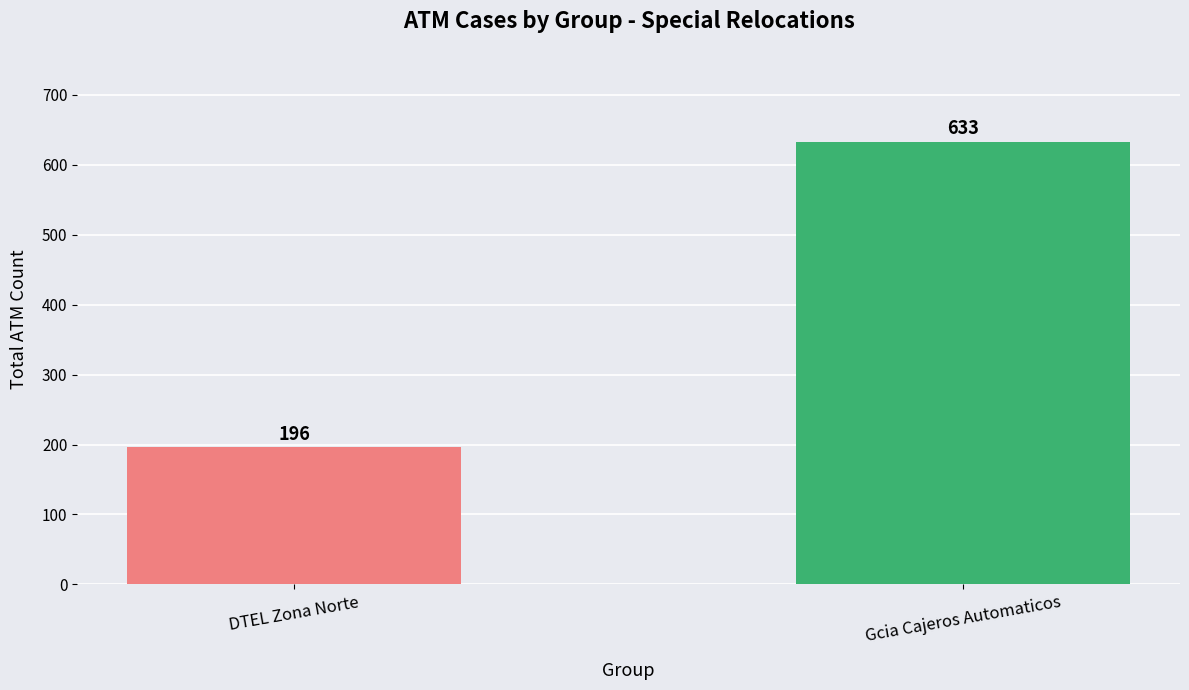

What is the label of the 1st bar from the right?

Gcia Cajeros Automaticos